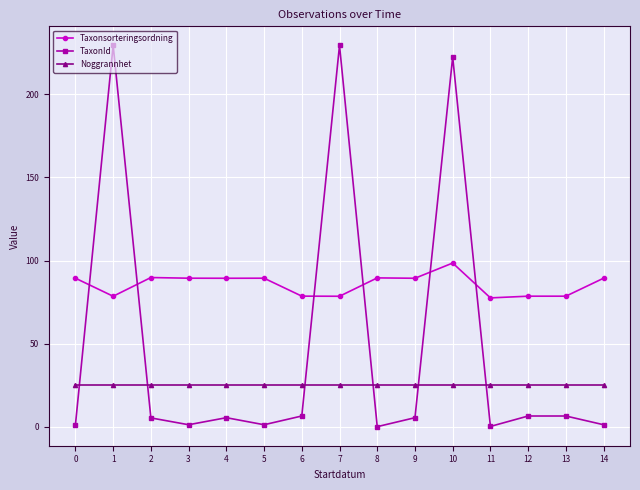

Where is the first local minimum for Taxonsorteringsordning?

1